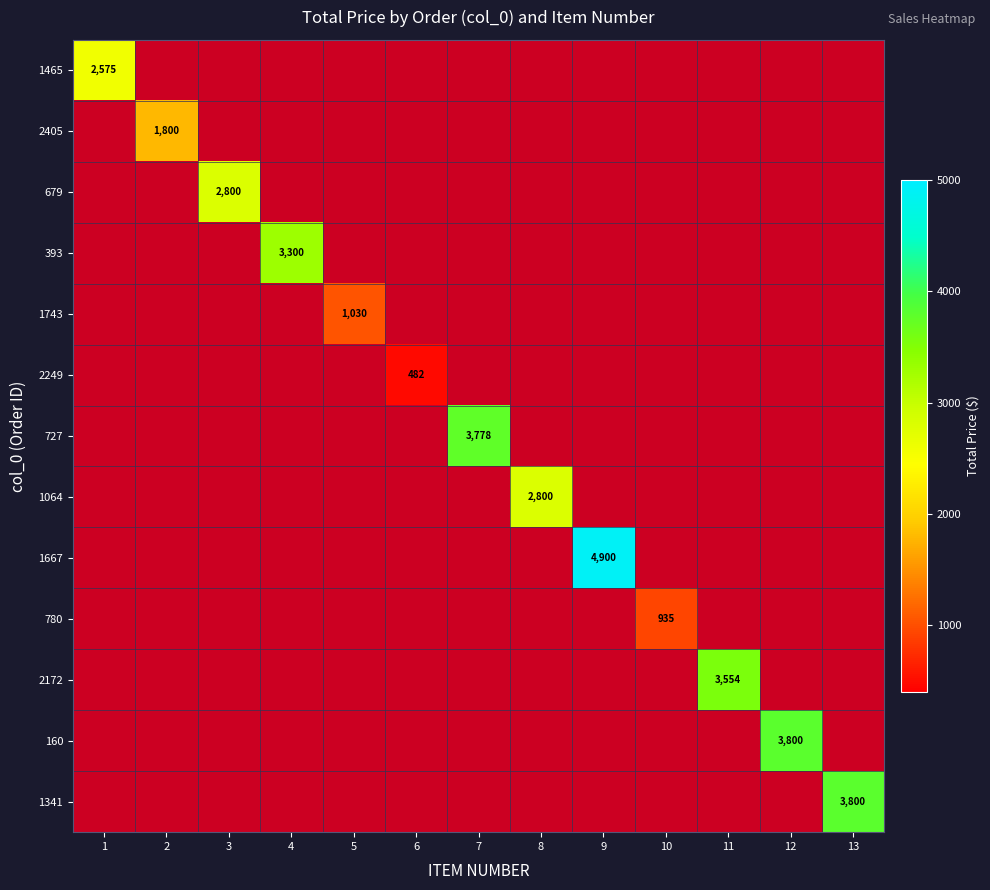

True or false: 727 has a value of 5863.0 at 7.

False